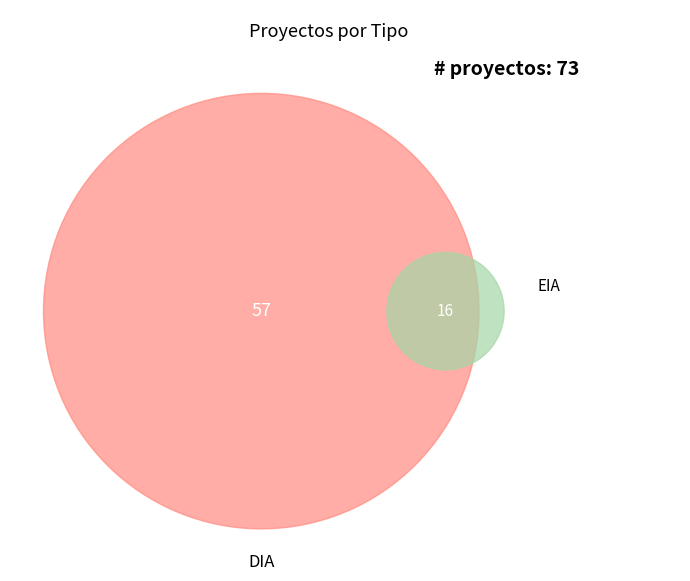

To the nearest percent, what percentage of the pie is DIA?

78%